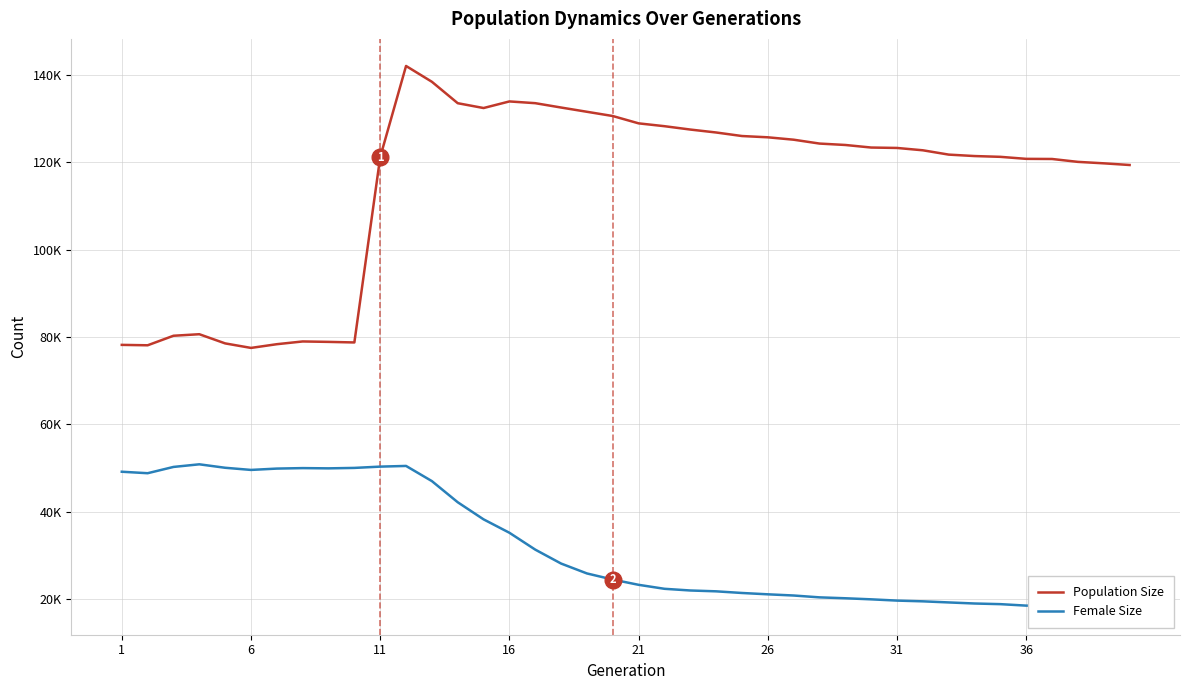

What is the difference between the maximum and minimum values in the Female Size series?

32806